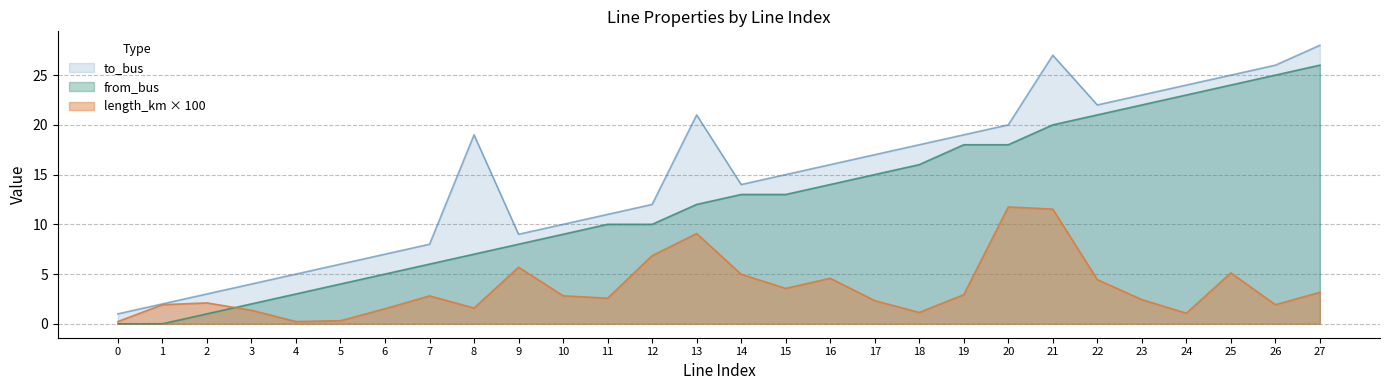

What is the sum of the to_bus values at 25 and 15?

40.0